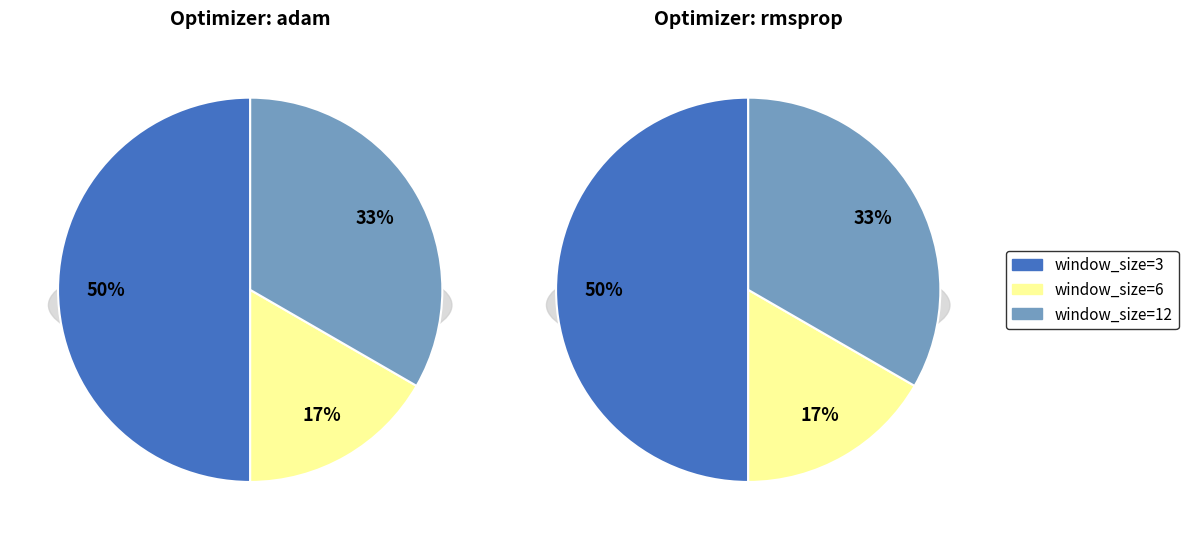

What is the smallest slice in the pie chart?

window_size=6